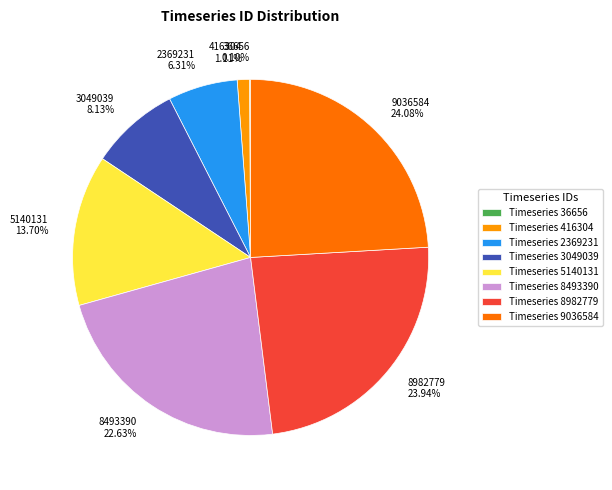

To the nearest percent, what is the combined percentage of 416304 and 3049039?

9%